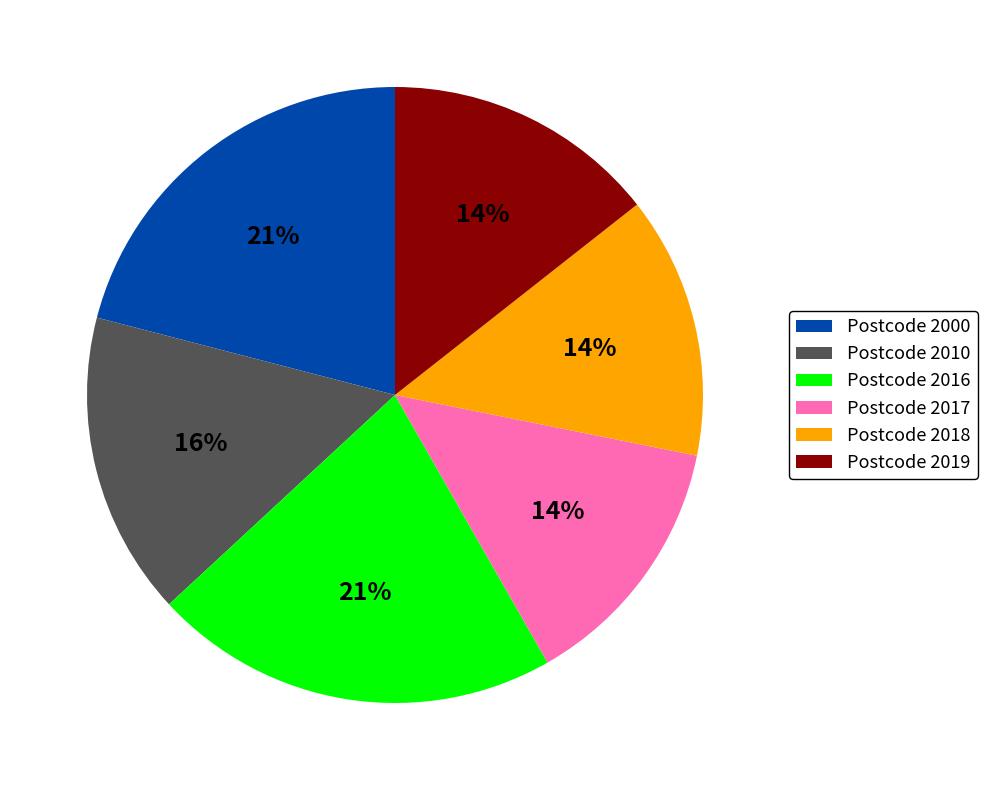

How many slices are in this pie chart?

6